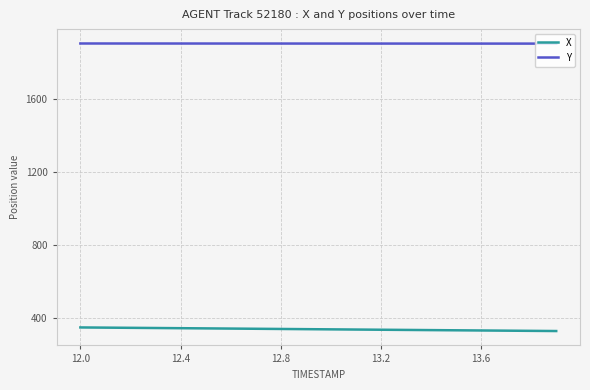

What is the highest value of the Y series?

1907.9